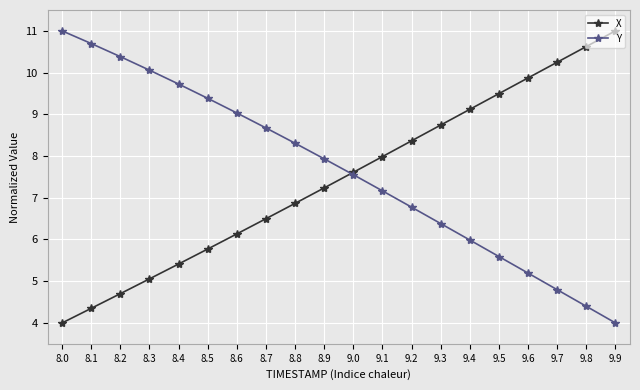

Where does the Y series first go above 7?

8.0